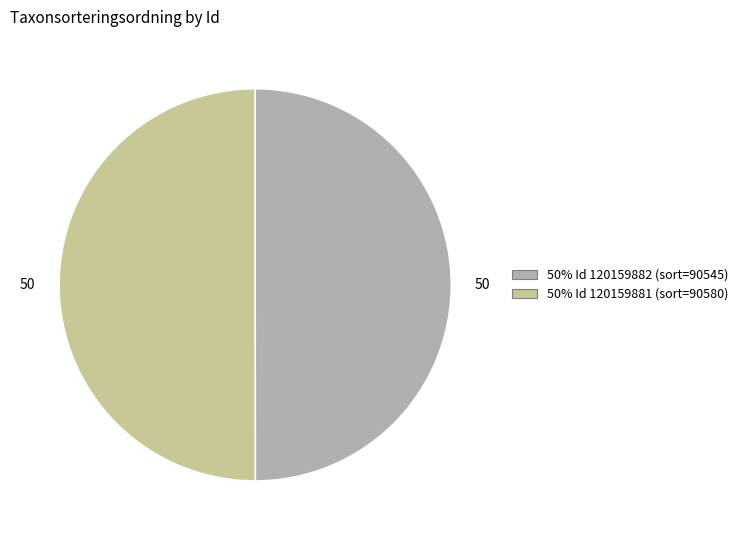

How many slices are in this pie chart?

2